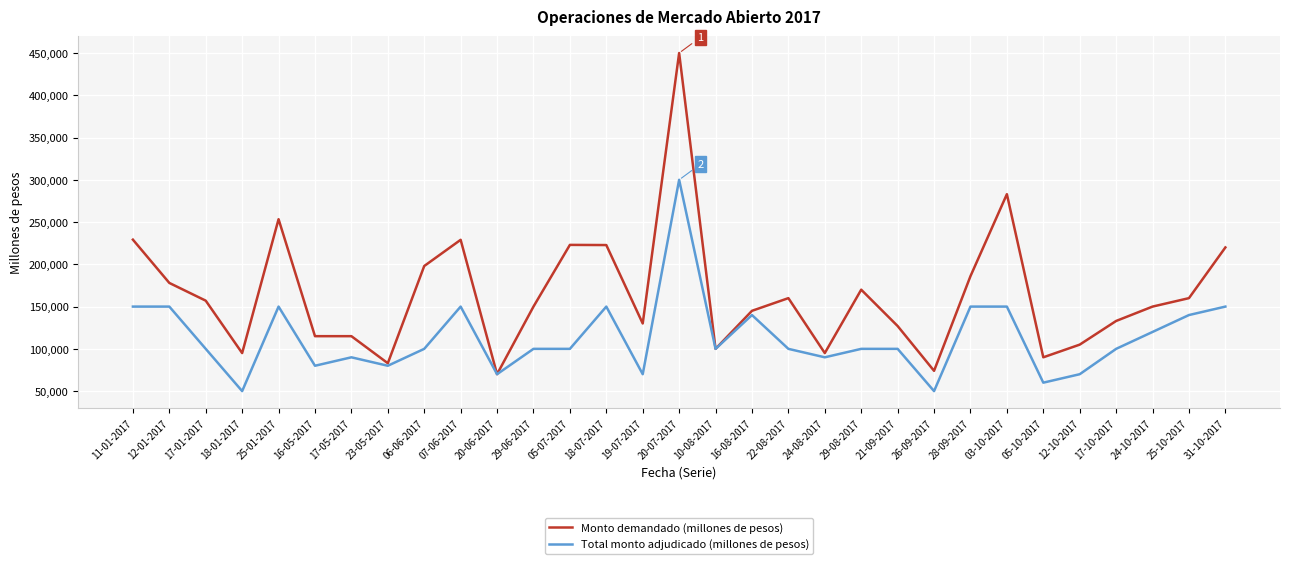

Rank the series at 25-01-2017 from lowest to highest value.

Total monto adjudicado (millones de pesos), Monto demandado (millones de pesos)